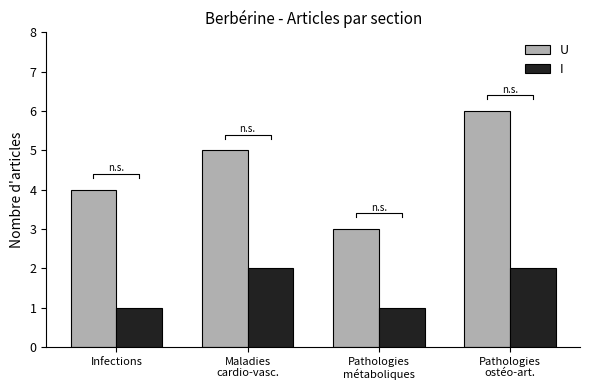

At which label does U reach its peak?

Pathologies
ostéo-art.